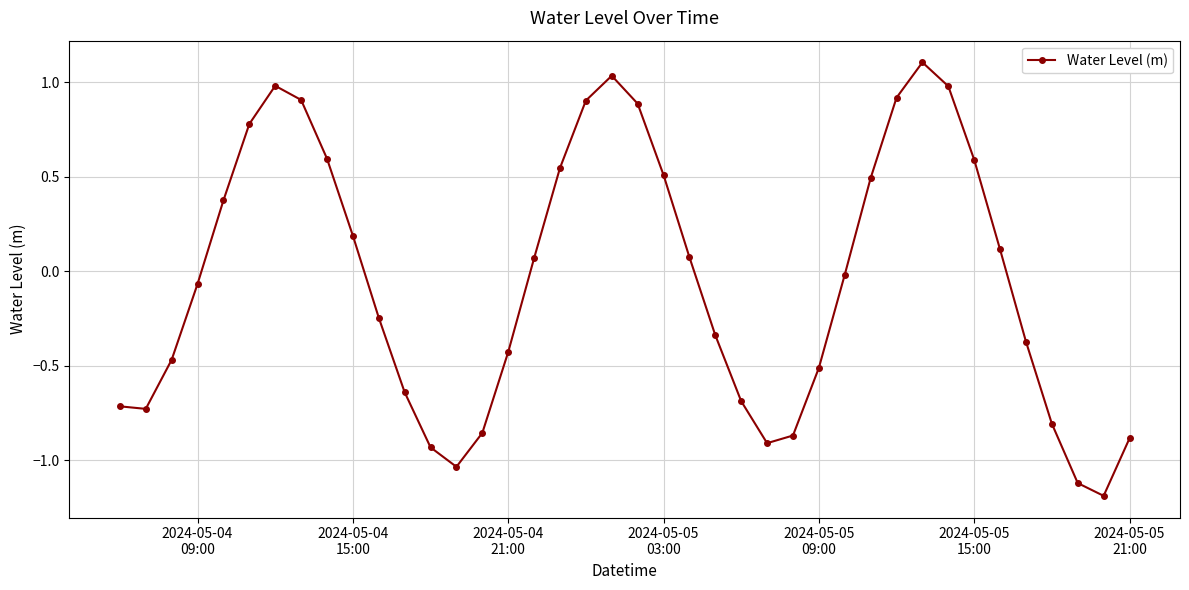

What is the minimum value shown in the chart?

-1.2